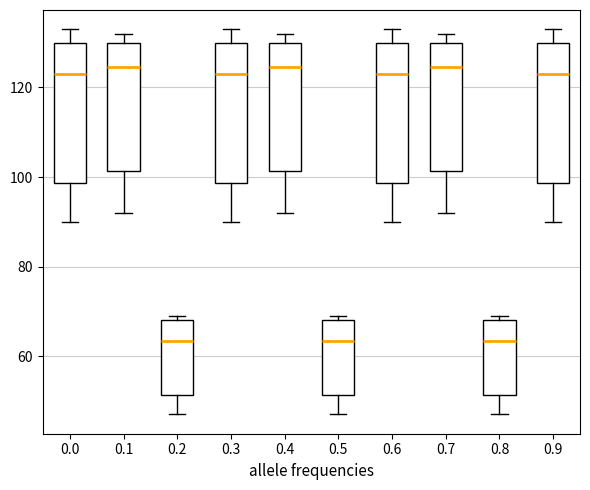

Where does the lower whisker of the box at x = 0.8 end on the y-axis? The values are not printed on the chart, so give them approximately, as read against the axis.

48